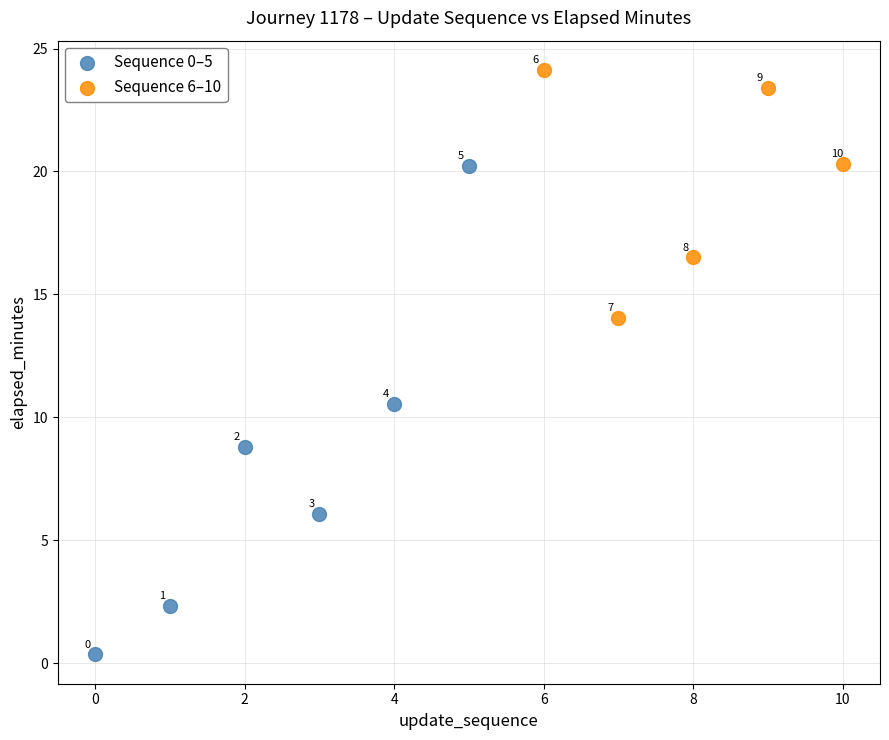

Which series contains the lowest Y value?

Sequence 0–5